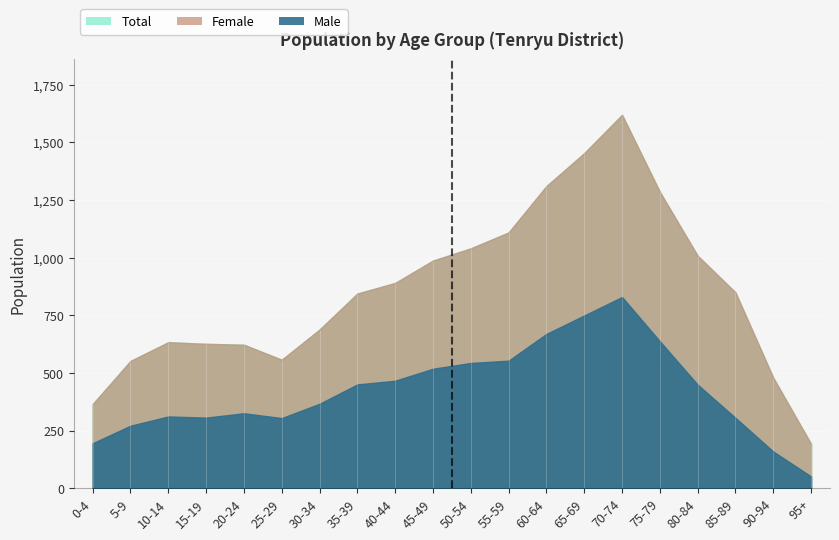

What is the total value across all series at 60-64?

2620